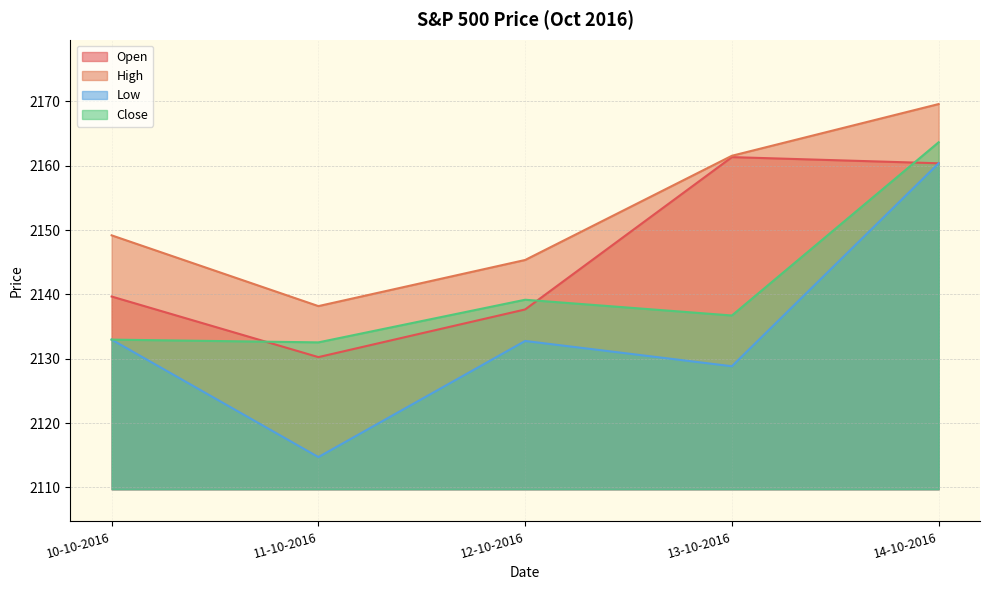

Between 10-10-2016 and 11-10-2016, which is larger?

10-10-2016